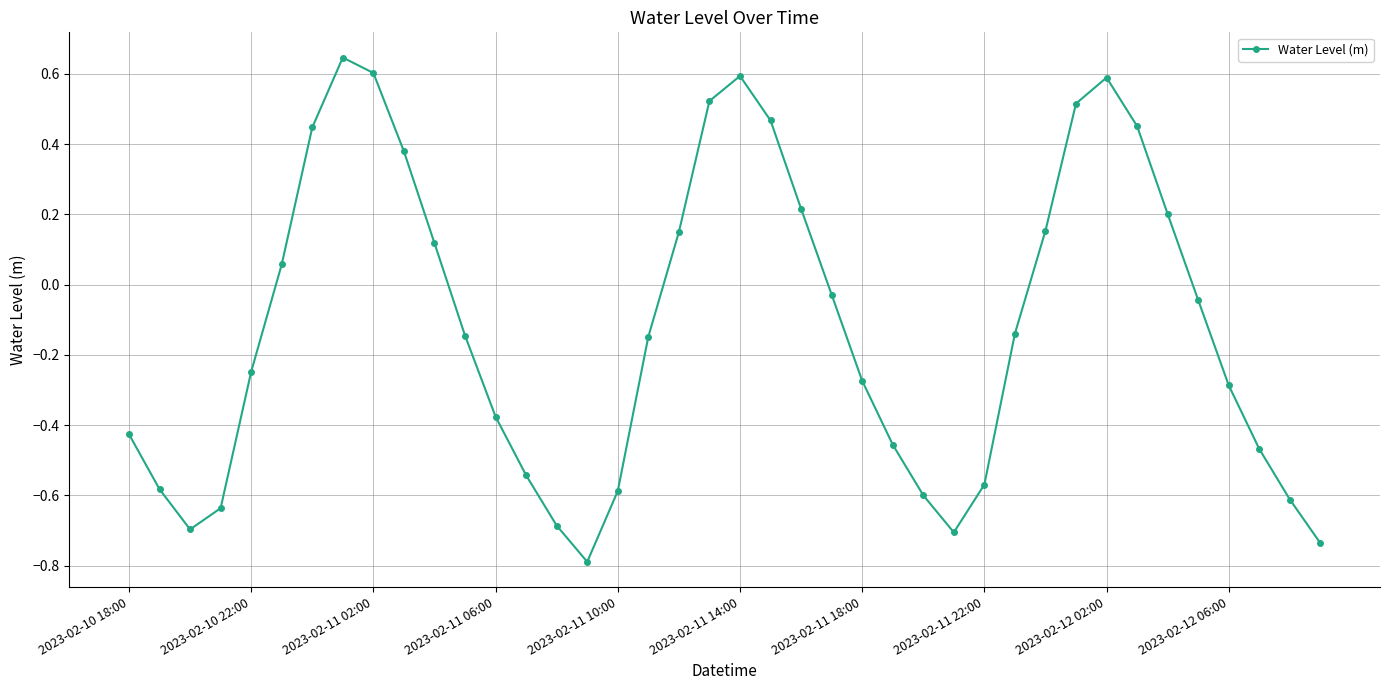

What is the smallest value displayed?

-0.8